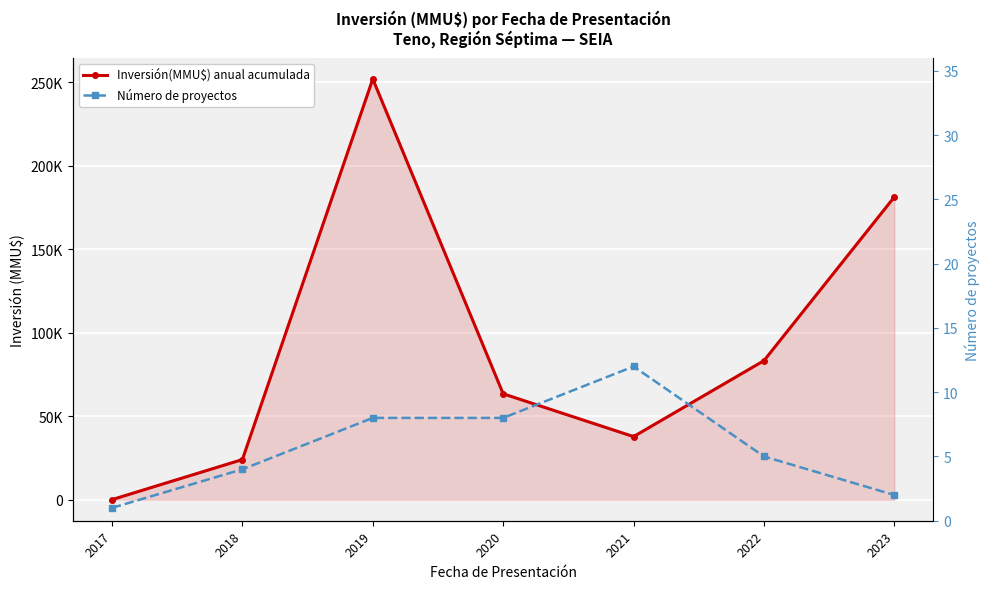

What are all the series names shown in the legend?

Inversión(MMU$) anual acumulada, Número de proyectos